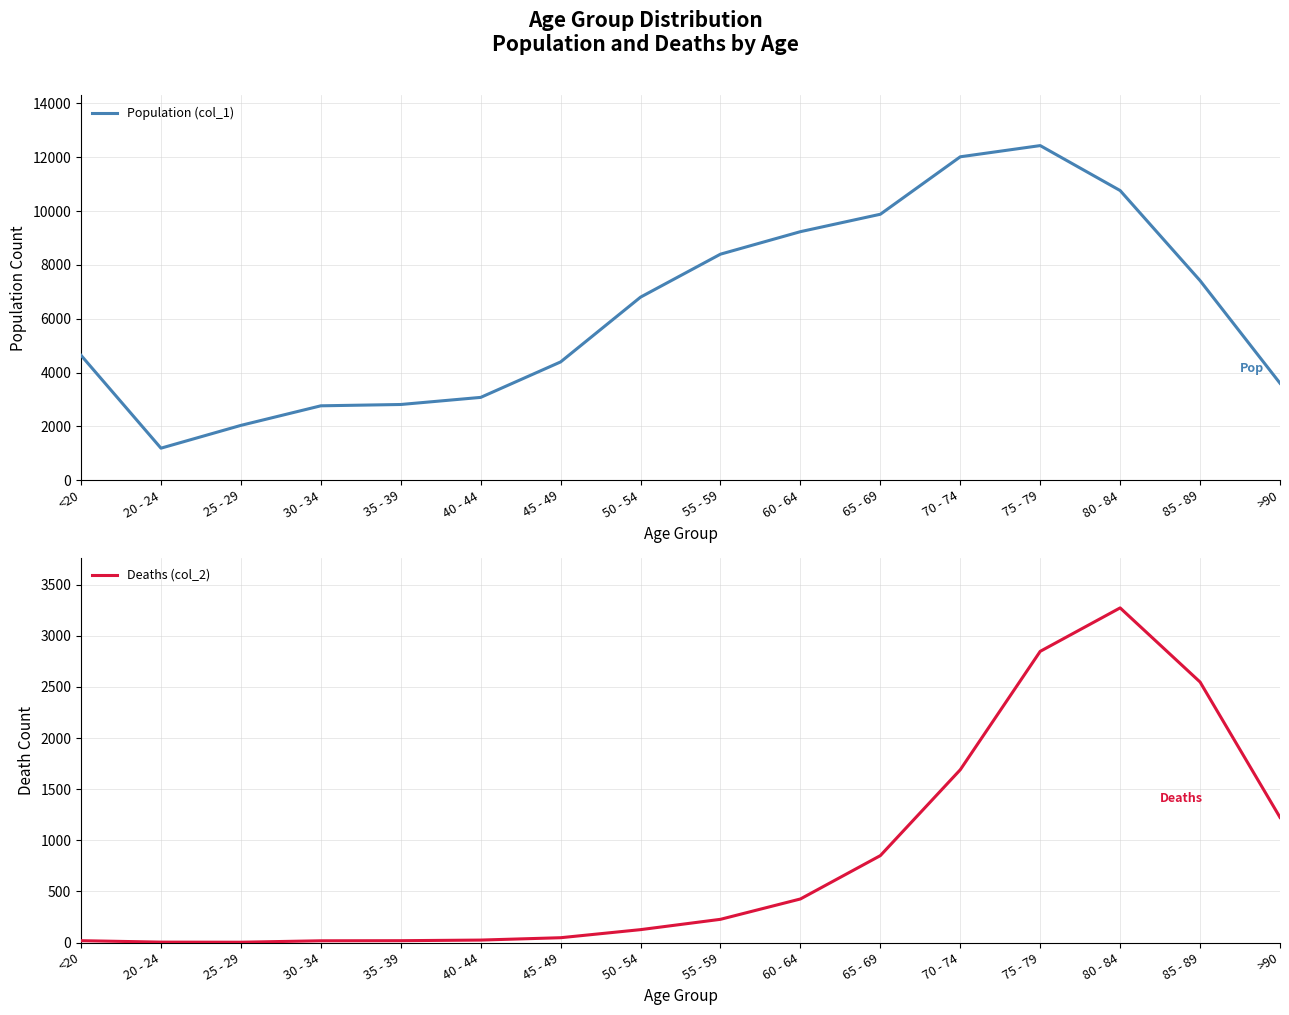

Which series has the widest spread of values?

Population (col_1)